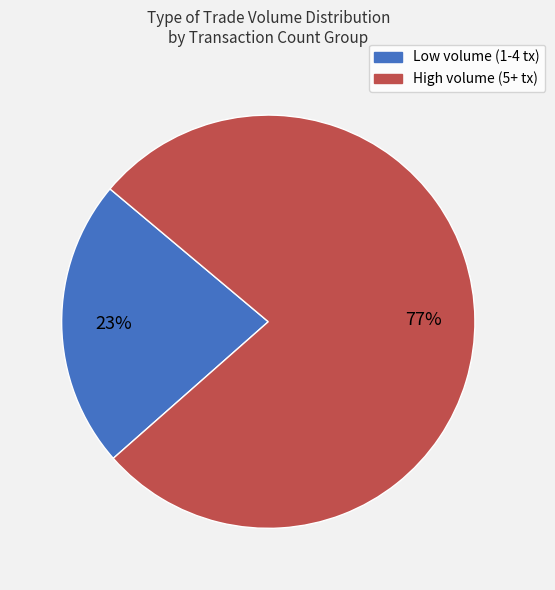

To the nearest percent, what is the average slice percentage?

50%